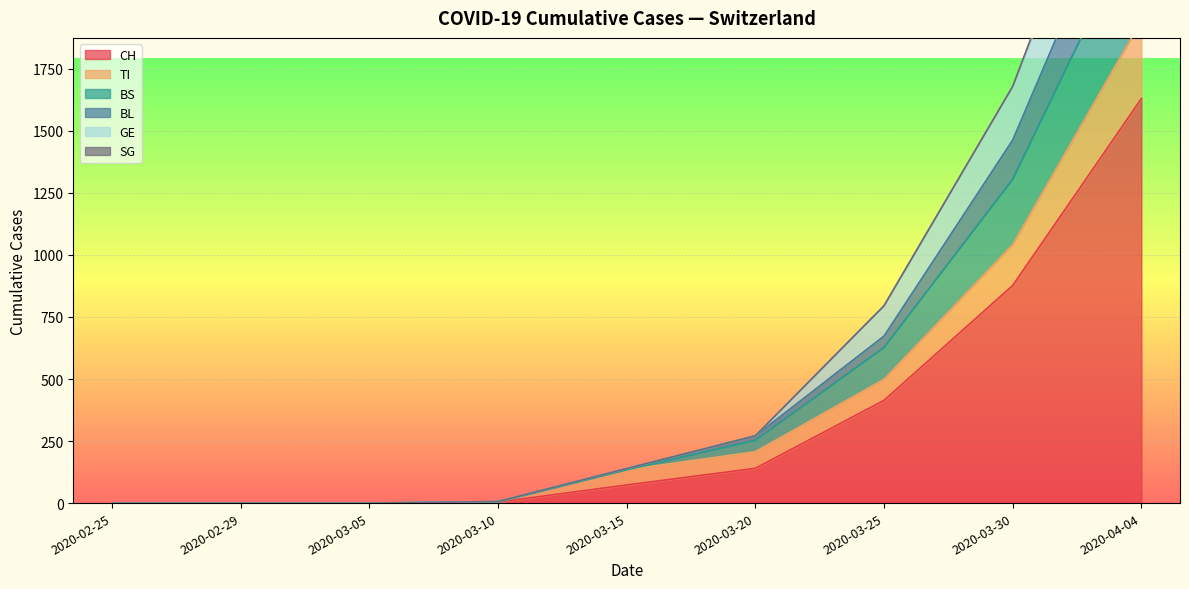

What is the difference between the maximum and second lowest values in the BL series?

2676